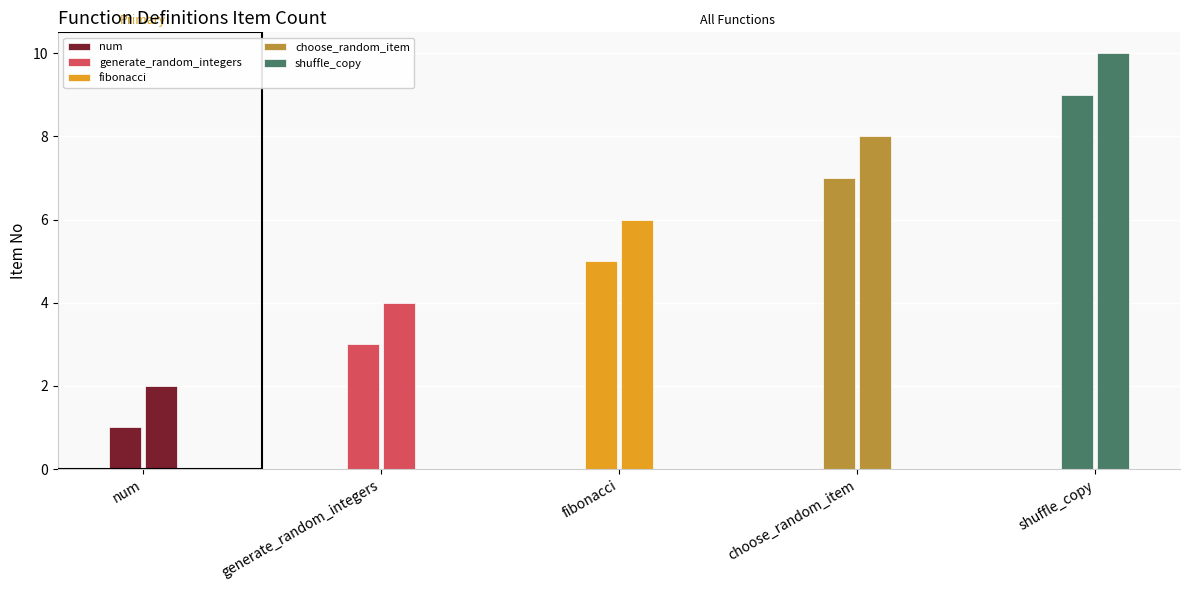

What is the maximum value for num?

2